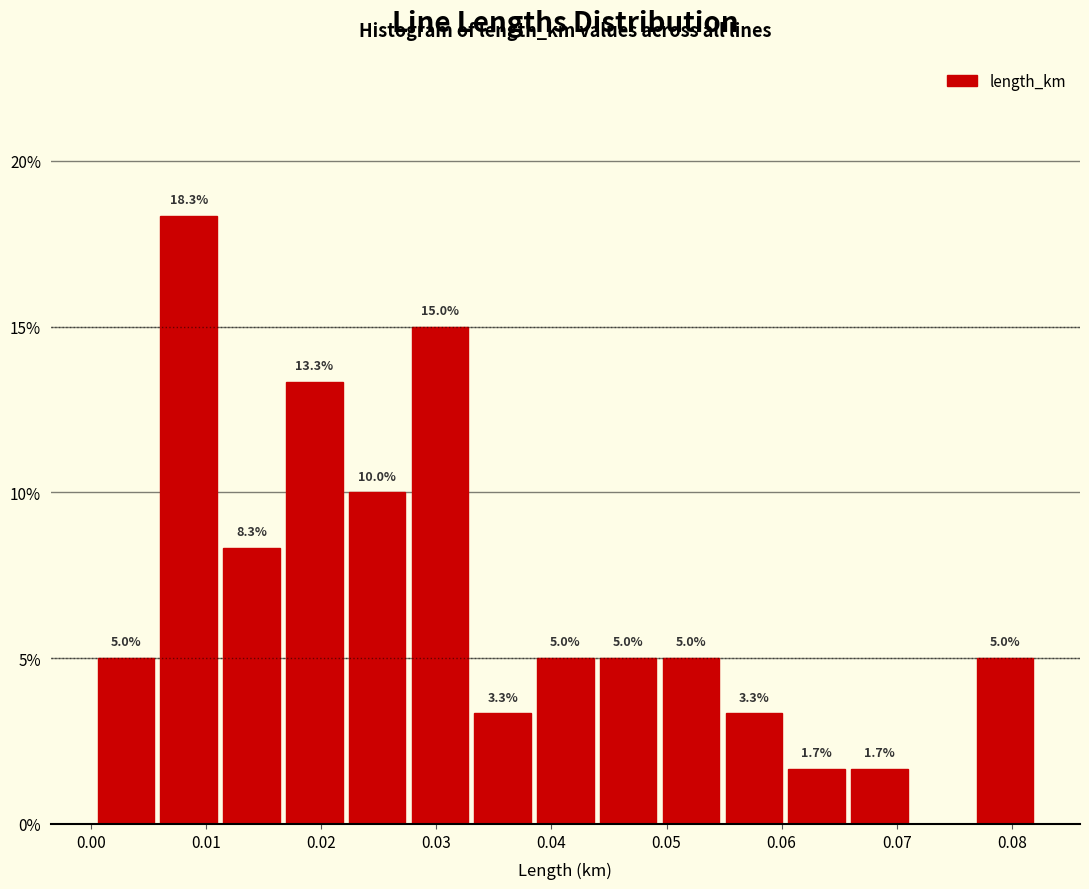

Over which range of the x-axis is the bar tallest?

0.006 to 0.011